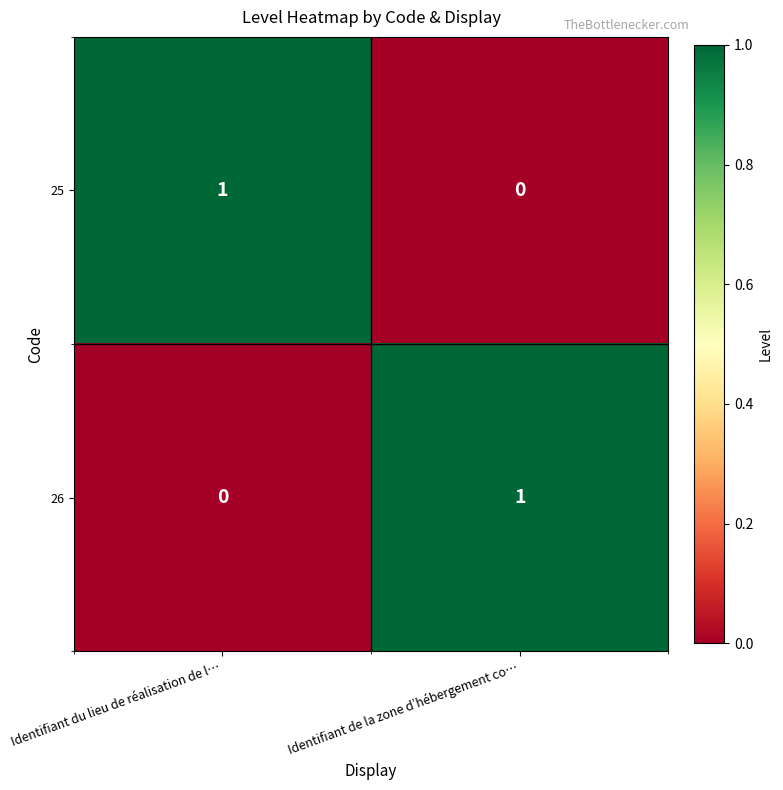

Count the number of categories in the chart.

2